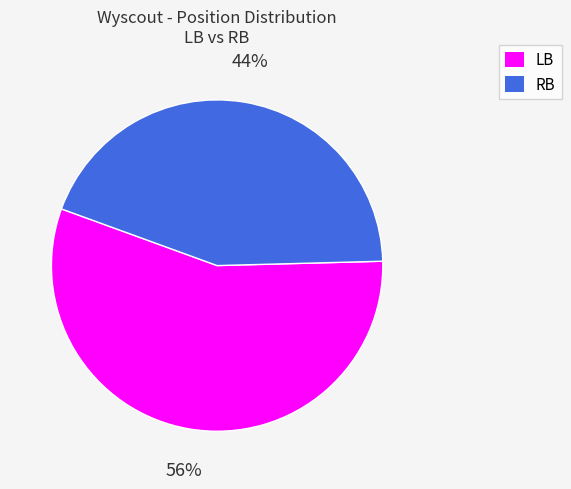

Count the number of slices in the pie.

2